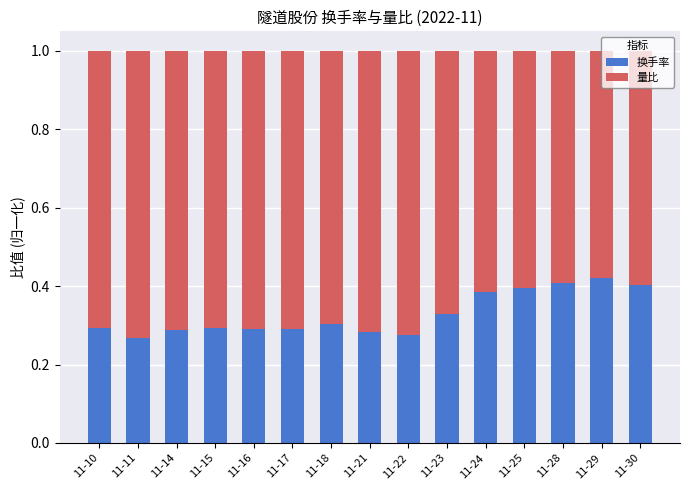

How many 换手率 values are between 0 and 1?

15